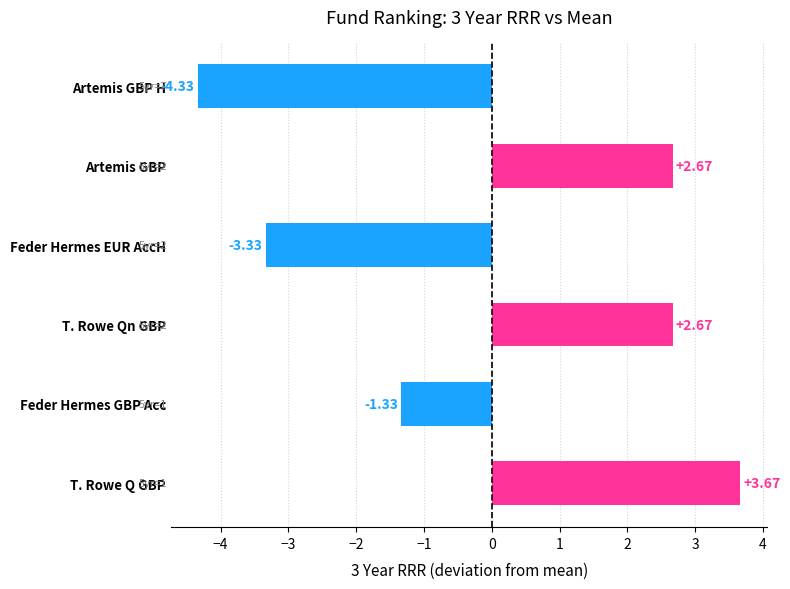

Where is the data nearest to the value 0?

Feder Hermes GBP Acc